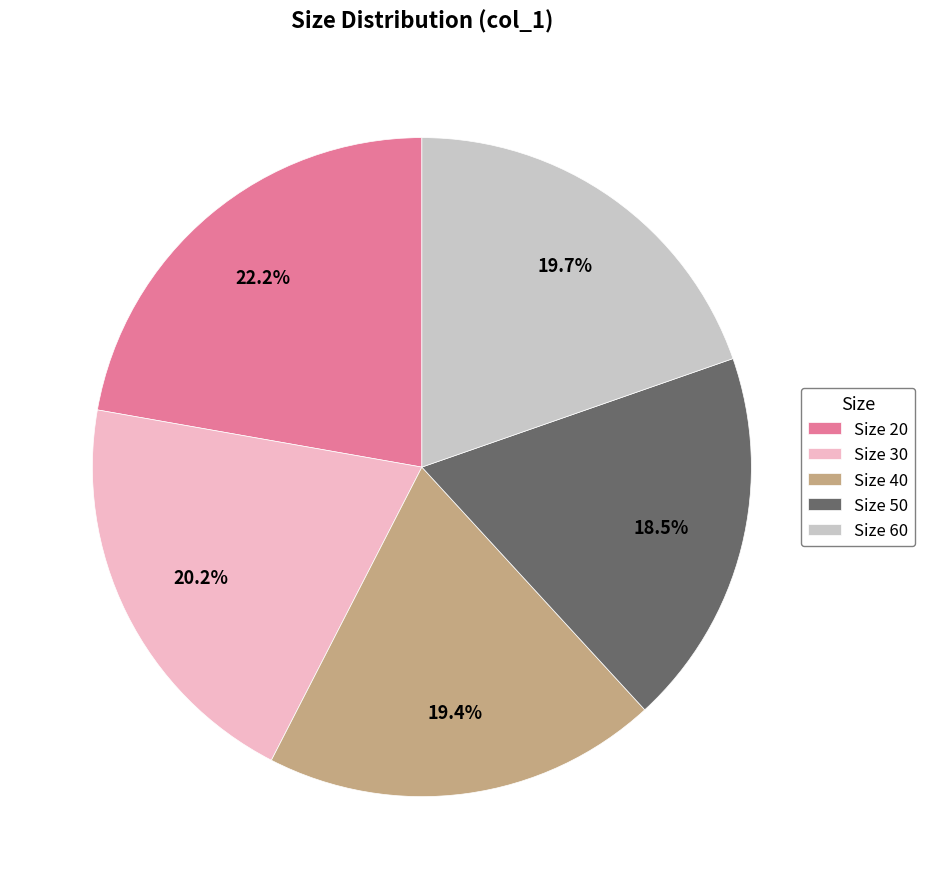

To the nearest percent, what is the difference between the largest and smallest slice percentages?

4%